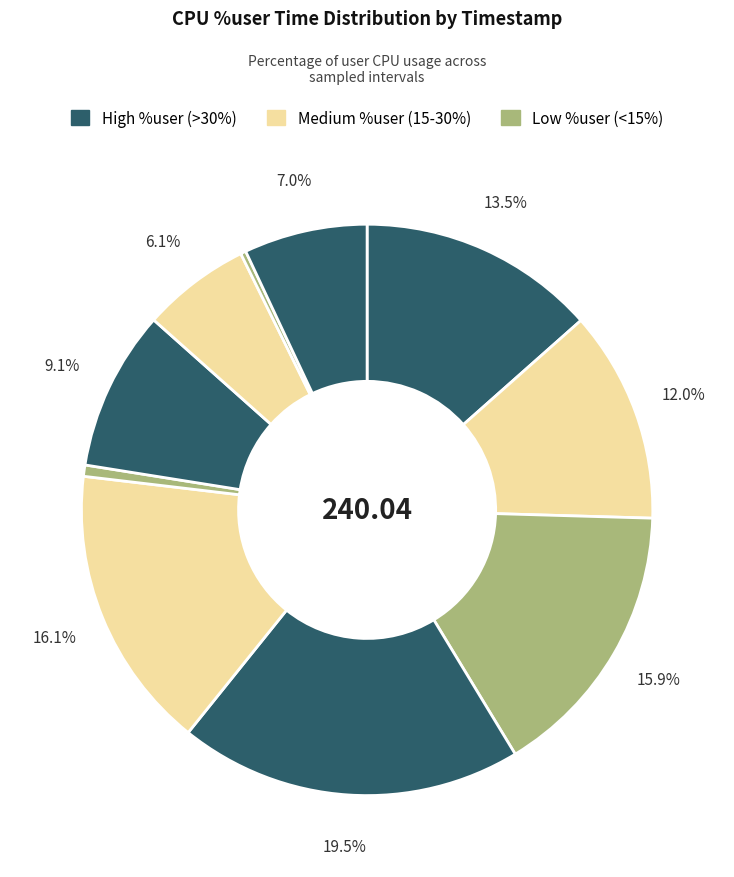

To the nearest percent, what is the difference between the largest and smallest slice percentages?

19%